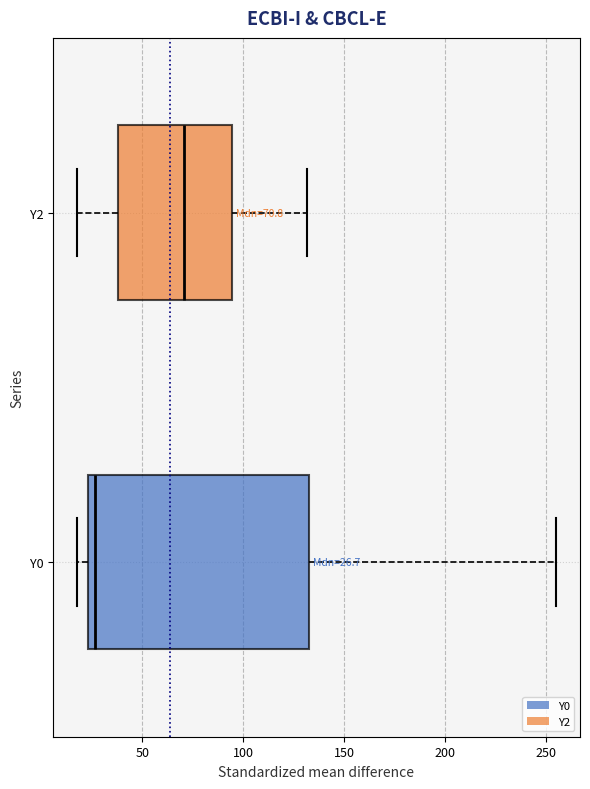

Which box's median line is the furthest to the right?

Y2